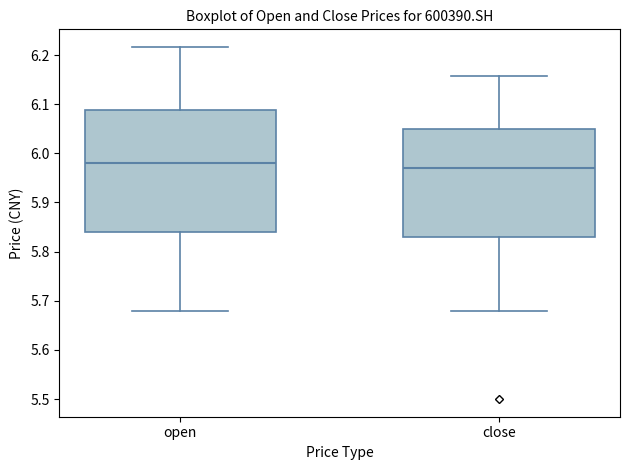

Reading left to right, read every box against the y-axis: the position of its median line, the range the box covers, and the ends of its whiskers. The values are not printed on the chart, so give them approximately, as read against the axis.

open: median 5.98, box 5.84 to 6.09, whiskers 5.68 to 6.22
close: median 5.97, box 5.83 to 6.05, whiskers 5.68 to 6.16